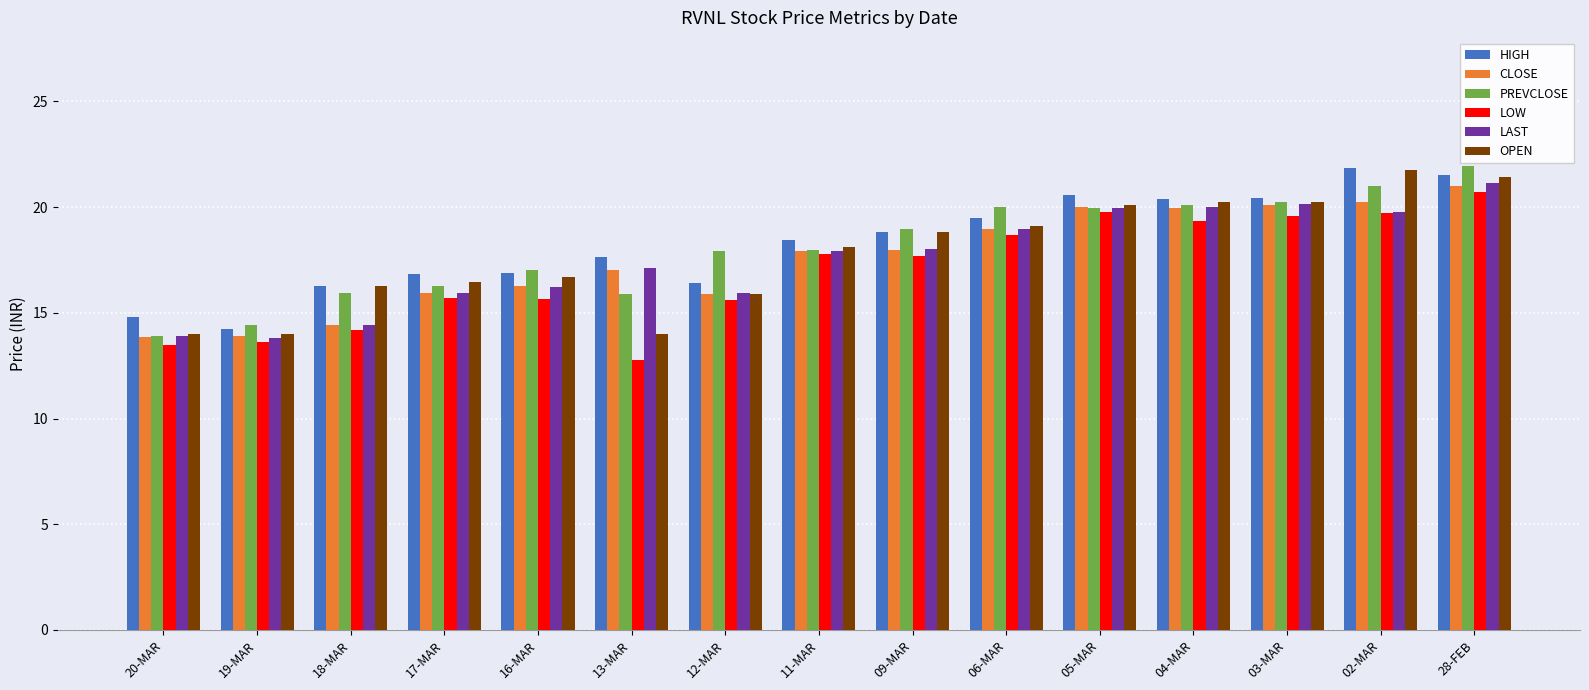

What is the label of the 4th bar from the left?

17-MAR